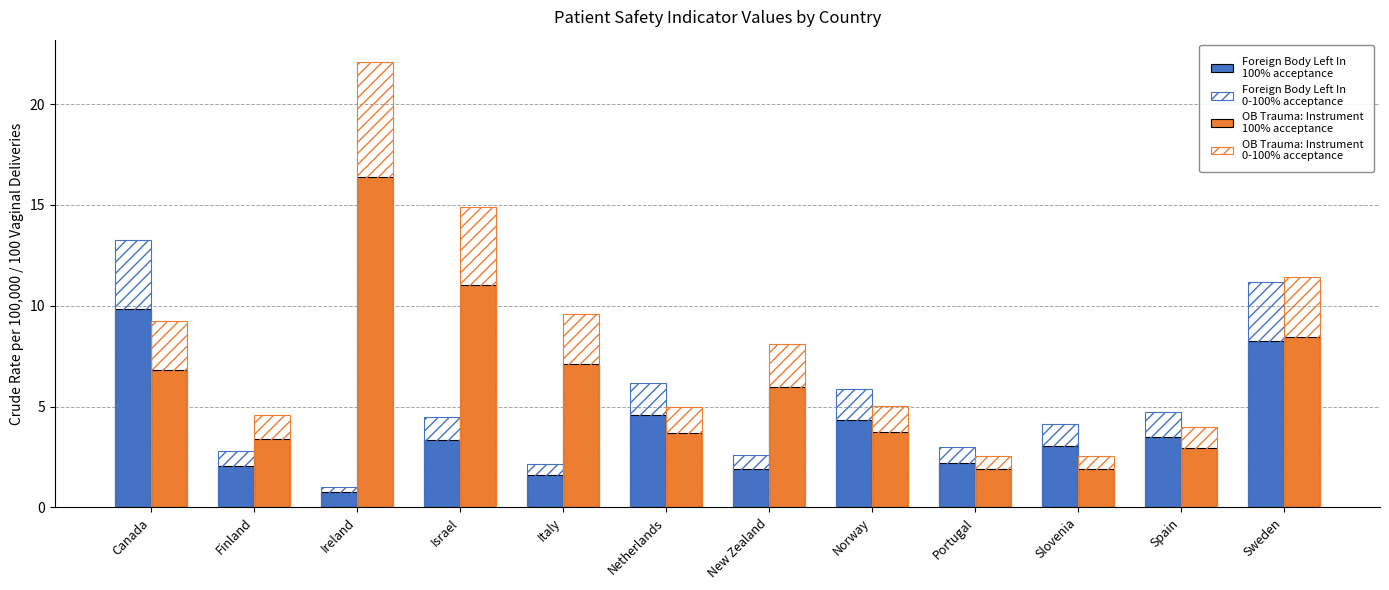

How many categories are shown in the chart?

12